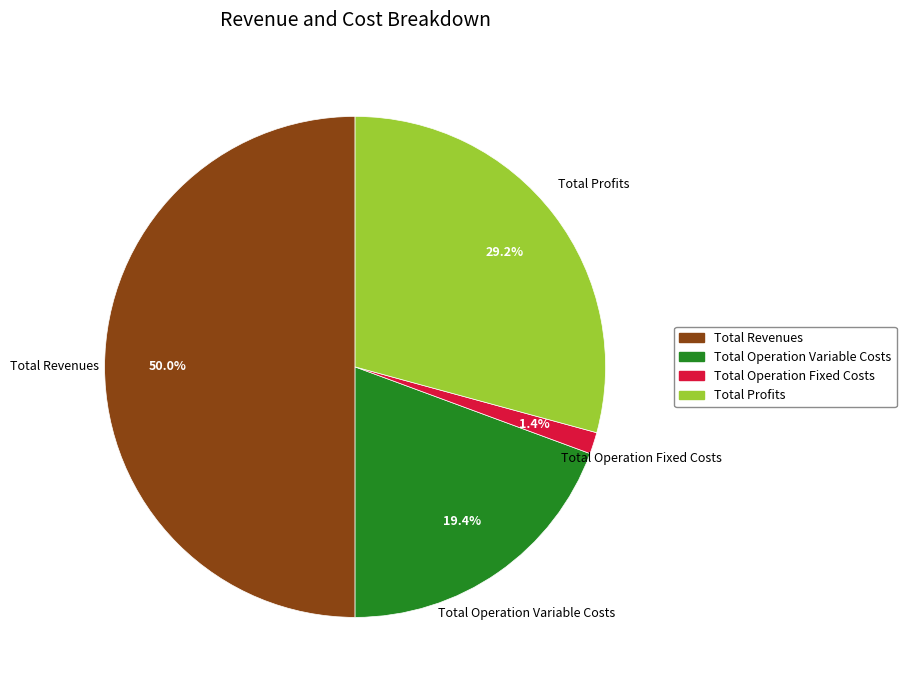

How many segments does this pie chart have?

4